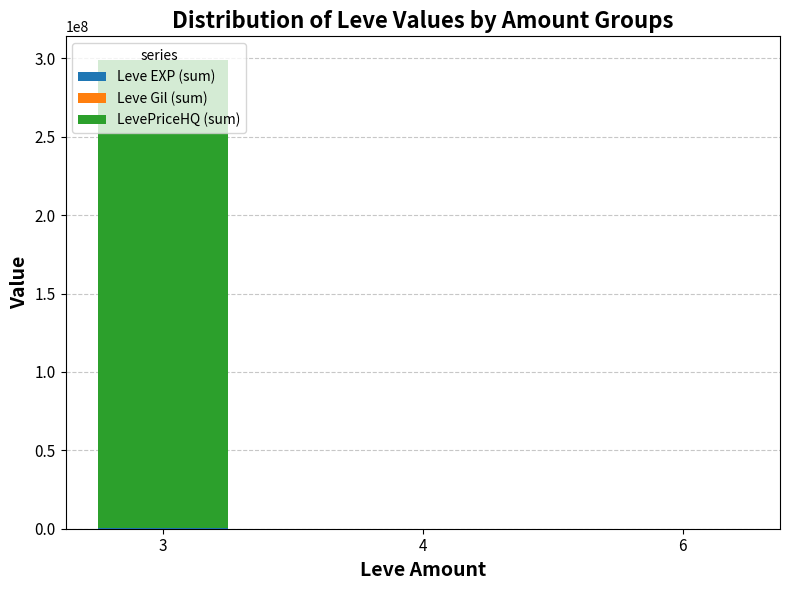

The value of Leve Gil (sum) at 3 is 7387. True or false?

True